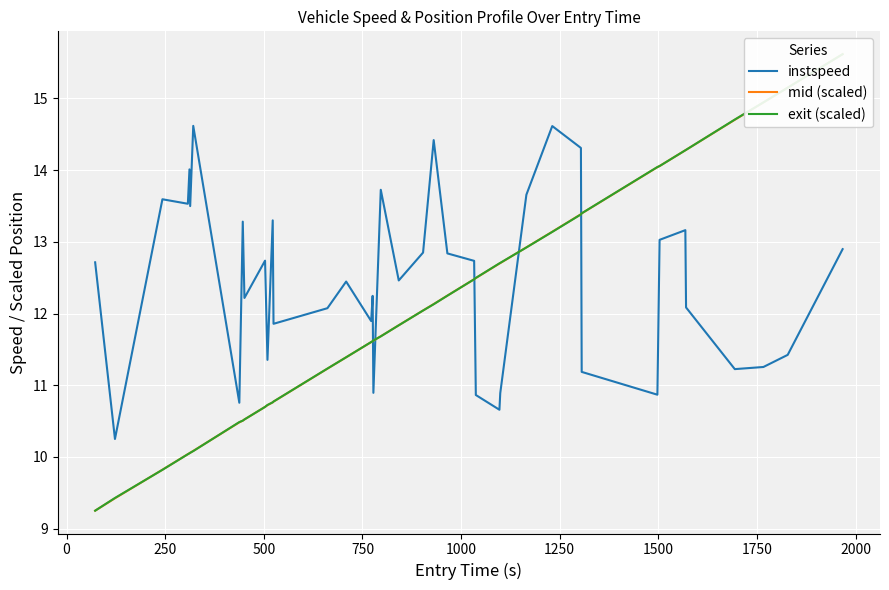

How many values in the mid (scaled) series exceed 11?

26